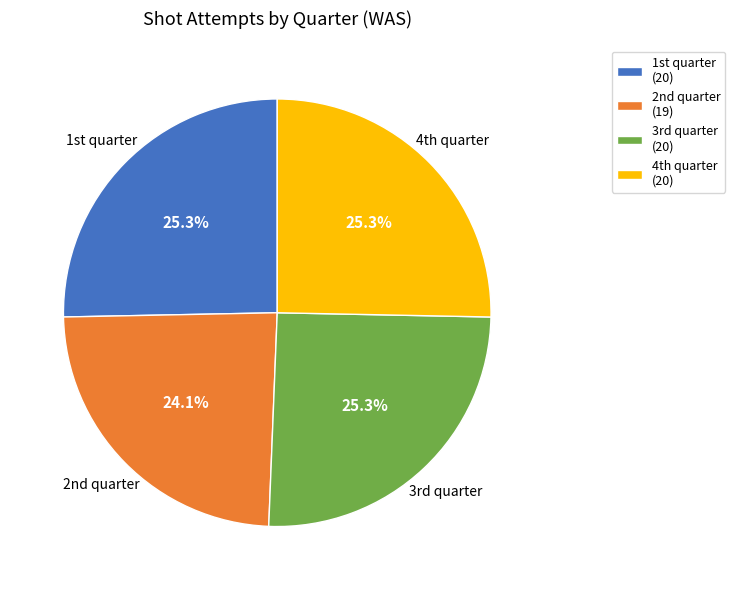

Count the number of slices in the pie.

4